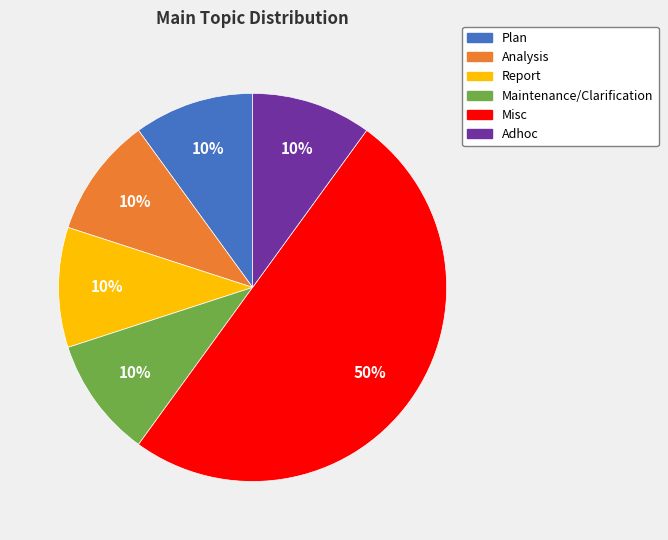

Is it true that Plan is 10% of the pie?

True